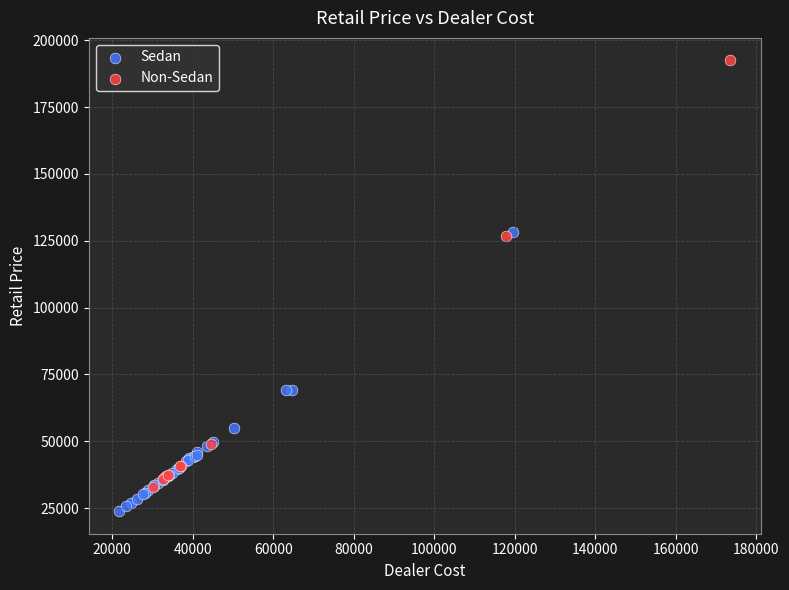

Which series reaches the maximum Y coordinate?

Non-Sedan